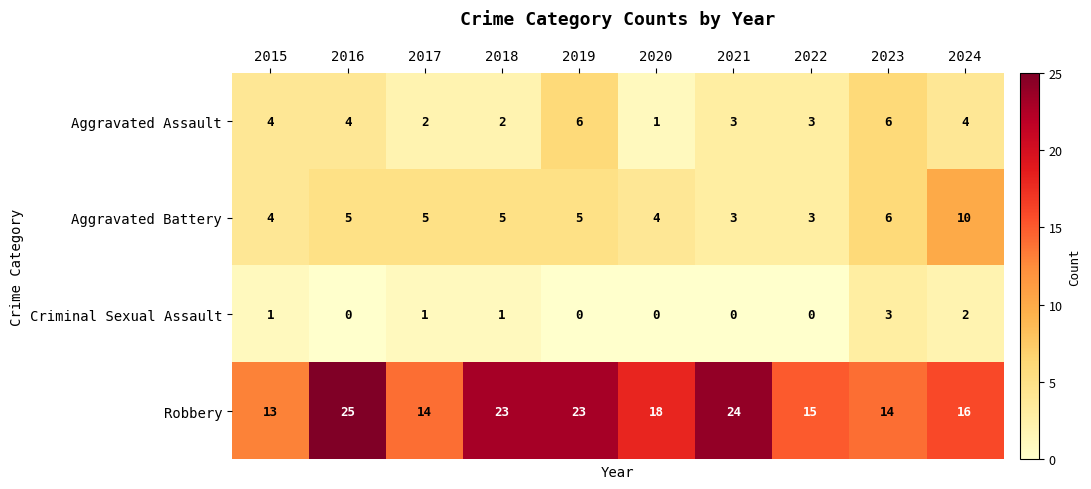

Count the number of data series in this chart.

4